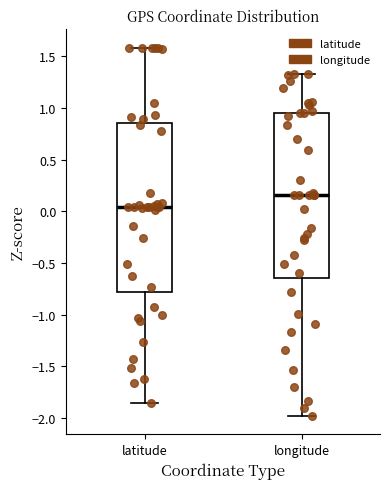

Where does the lower whisker of the box for longitude end on the y-axis? The values are not printed on the chart, so give them approximately, as read against the axis.

-2.00